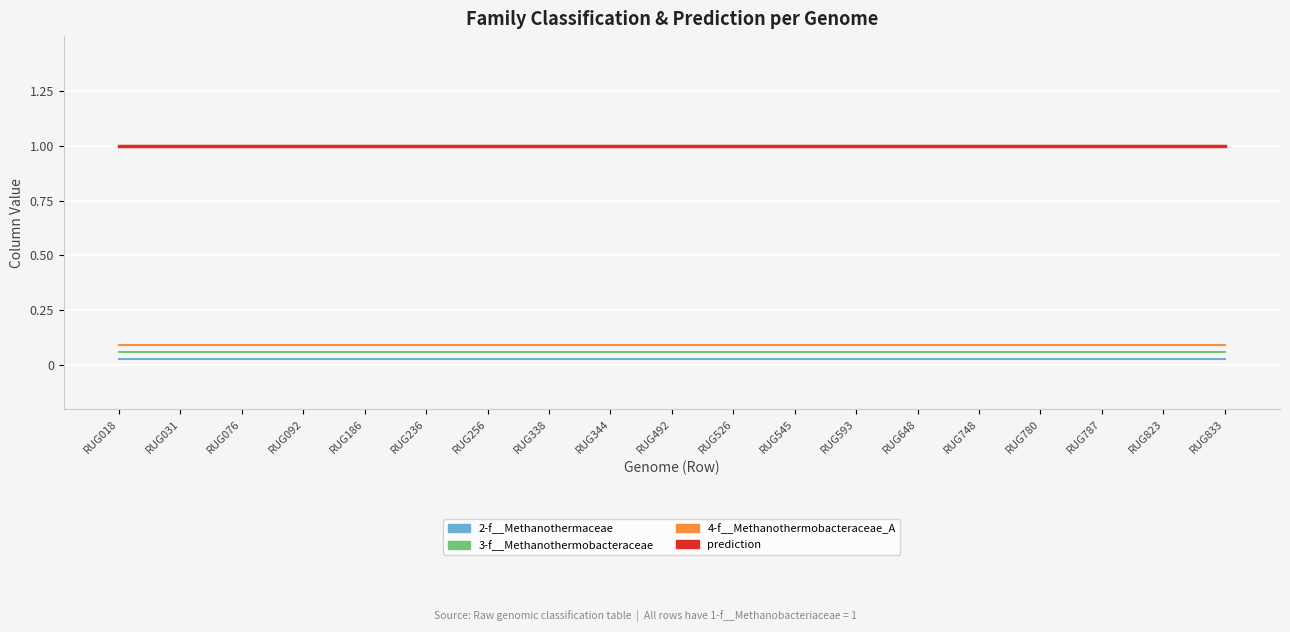

What is the difference between the highest and lowest values at RUG018?

1.0